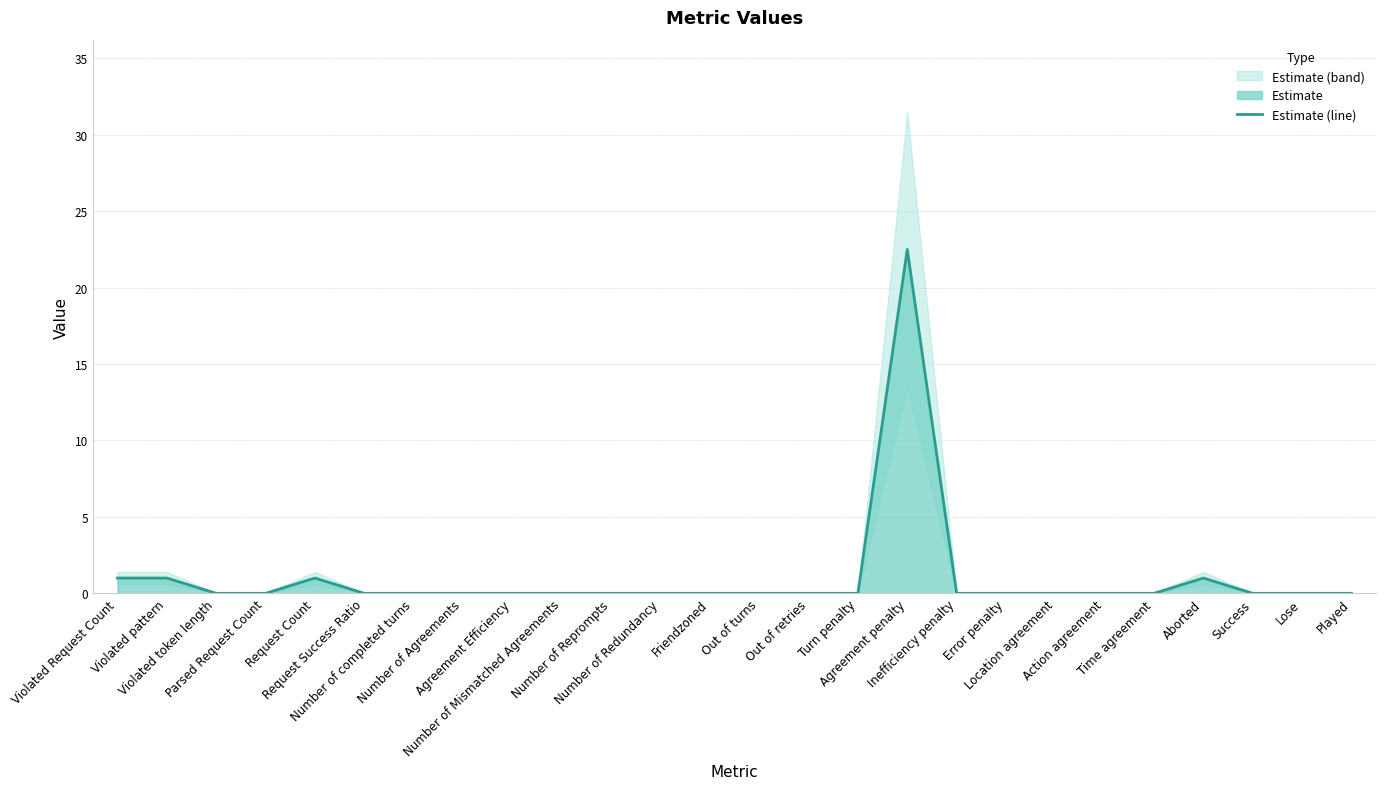

What is the label of the 13th point from the right?

Out of turns